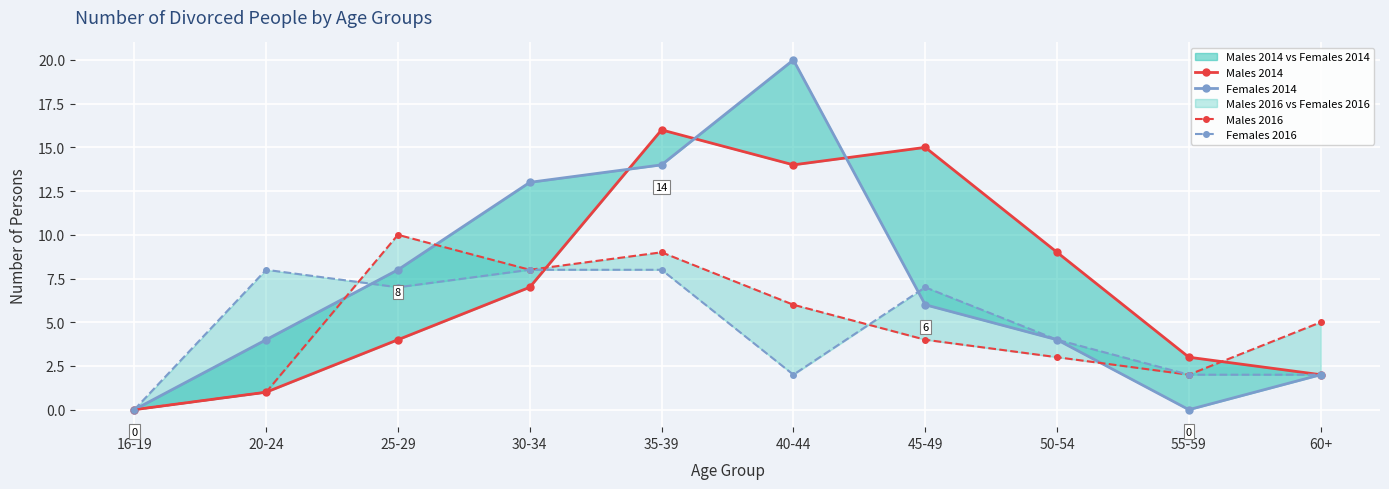

How many values in Males 2016 are above zero?

9